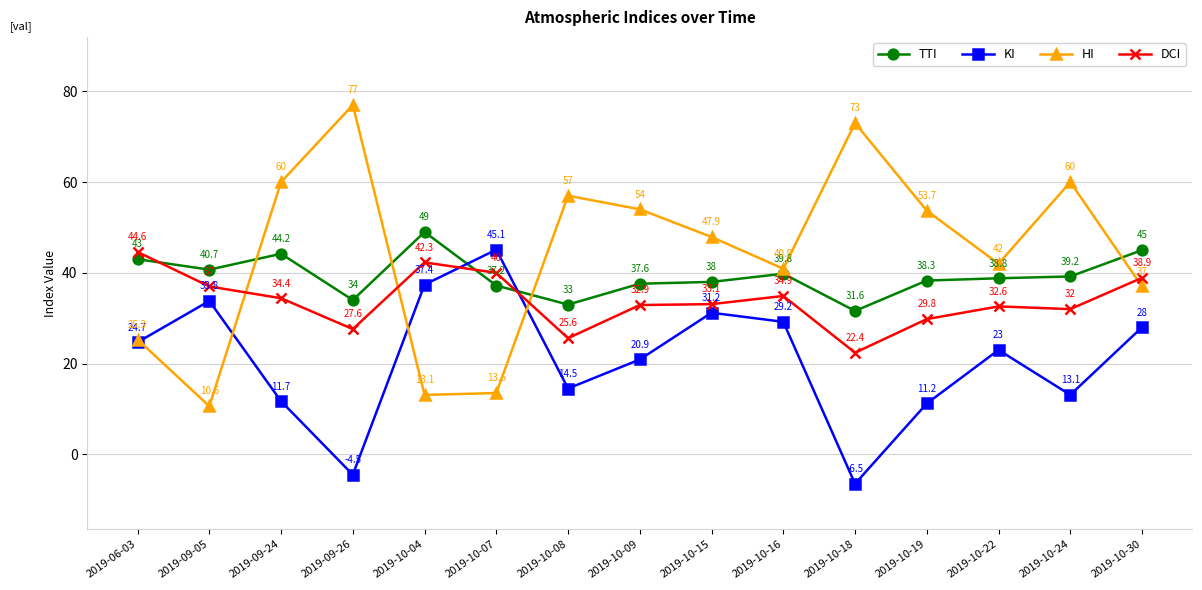

What is the value of the KI point at the 7th from the left?

14.5